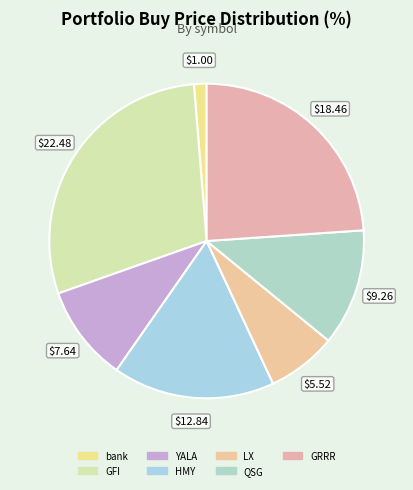

The GRRR slice represents 24% of the pie. True or false?

True